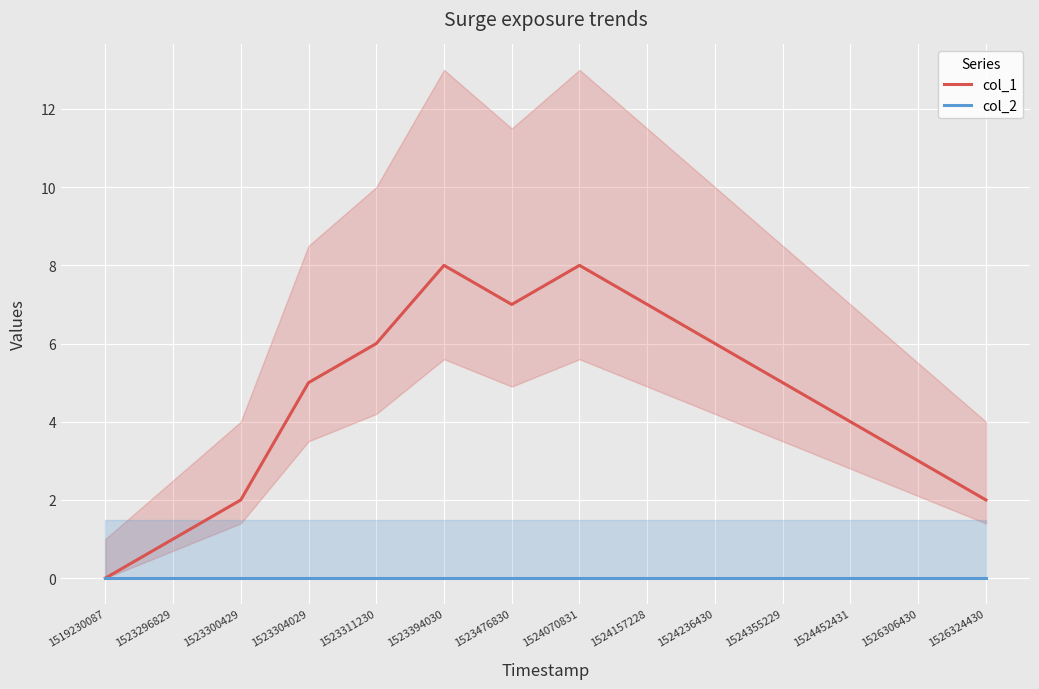

At which category is the sum across all series the highest?

1523394030